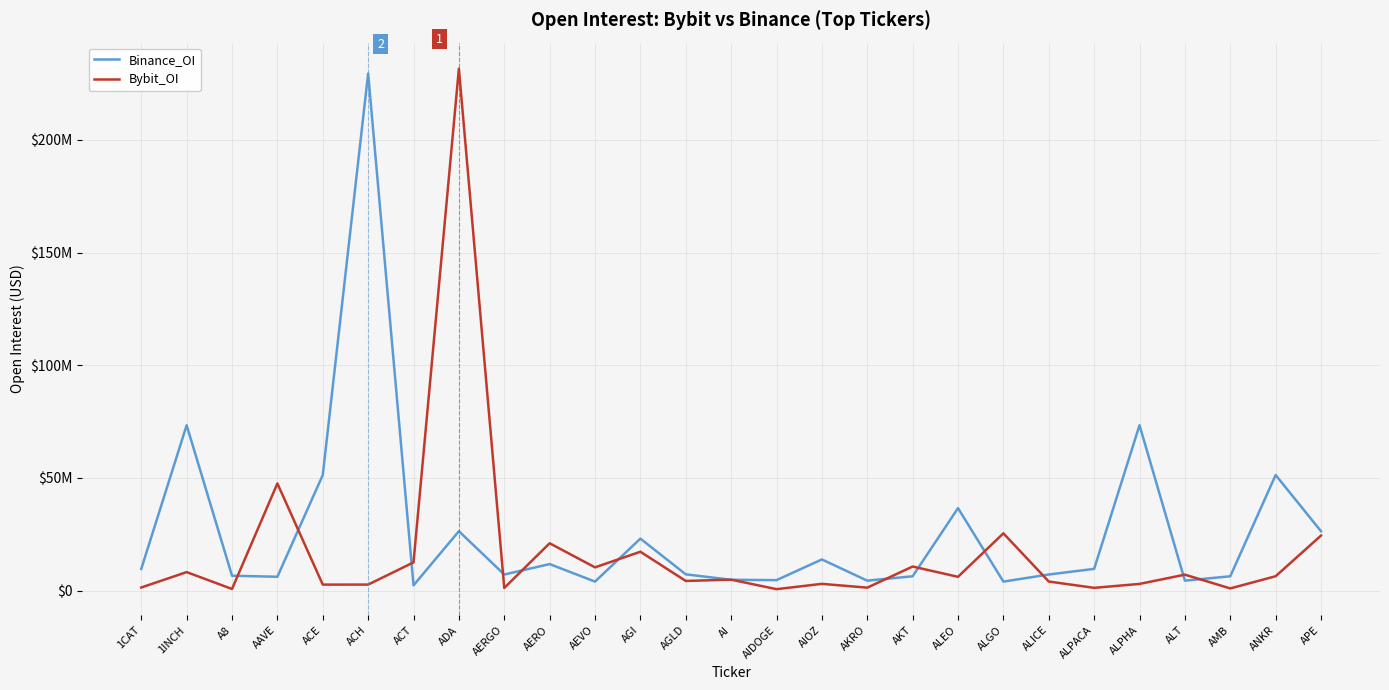

What is the sum of the Bybit_OI values at AERO and ALICE?

25110615